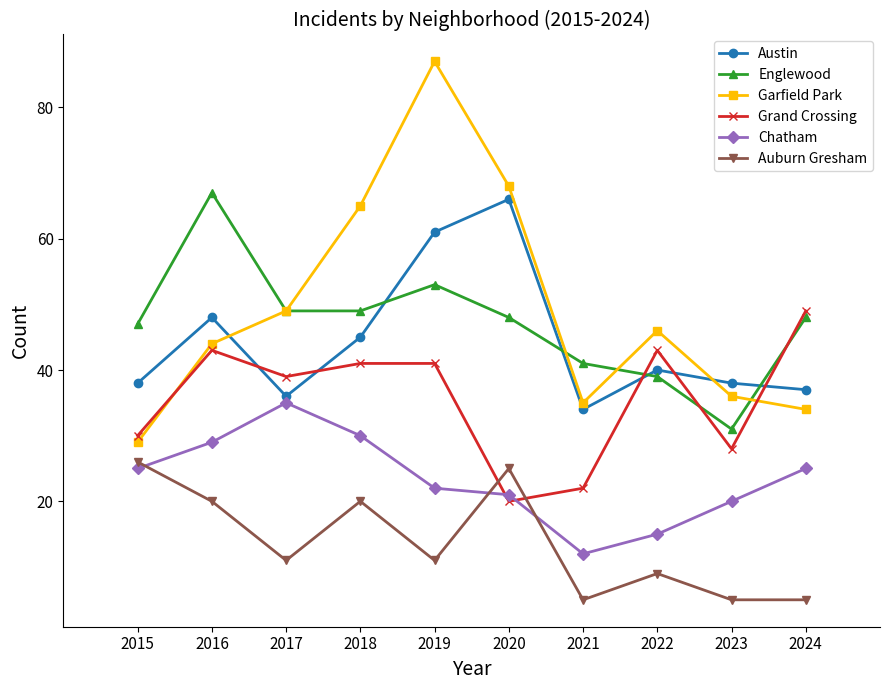

What is the lowest value of the Chatham series?

12